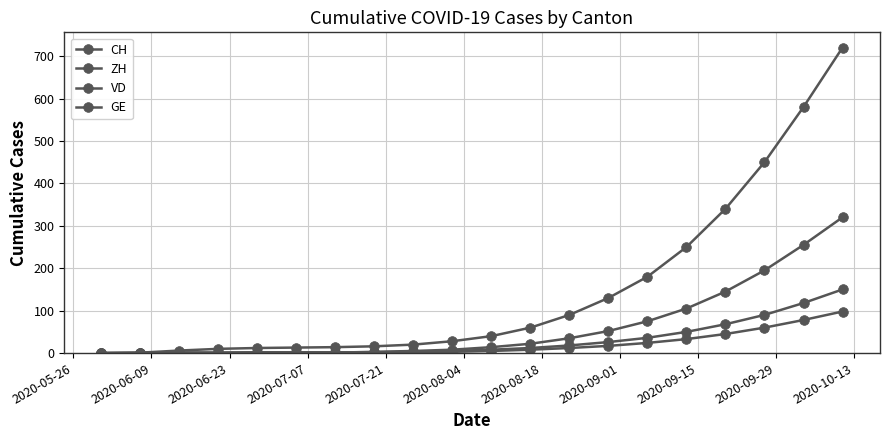

How many categories are shown in the chart?

20